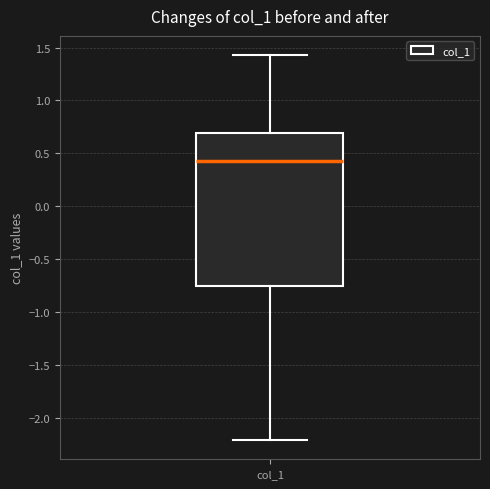

Read this box plot against the y-axis: the position of the median line, the range covered by the box, and the ends of both whiskers. The values are not printed on the chart, so give them approximately, as read against the axis.

median 0.45, box -0.75 to 0.70, whiskers -2.20 to 1.45